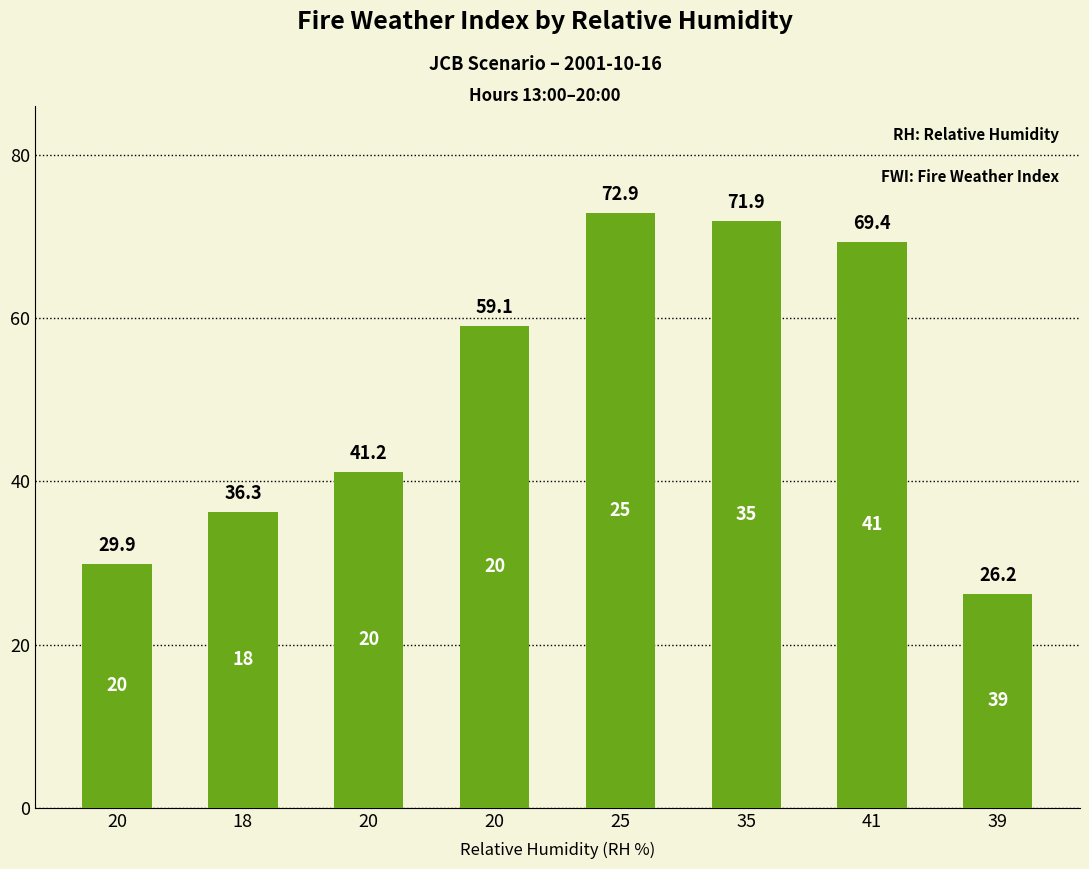

What is the label of the 4th bar from the left?

20